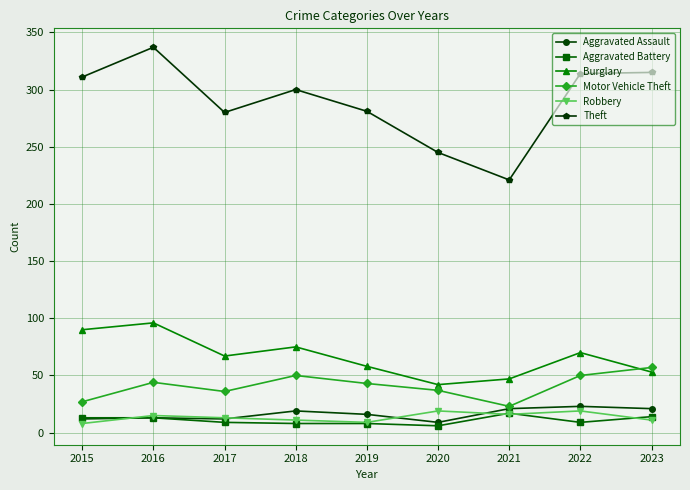

At 2018, list the series in order from largest to smallest.

Theft, Burglary, Motor Vehicle Theft, Aggravated Assault, Robbery, Aggravated Battery